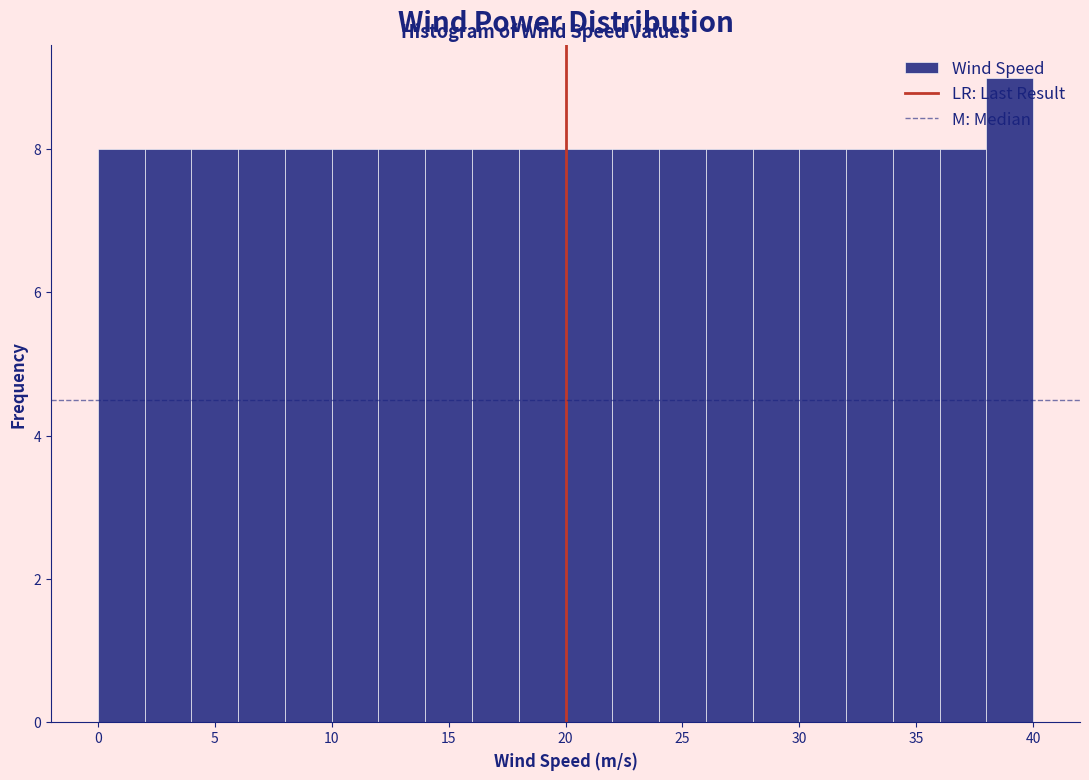

How tall is the bar that spans 12 to 14 on the x-axis? The values are not printed on the chart, so give them approximately, as read against the axis.

8